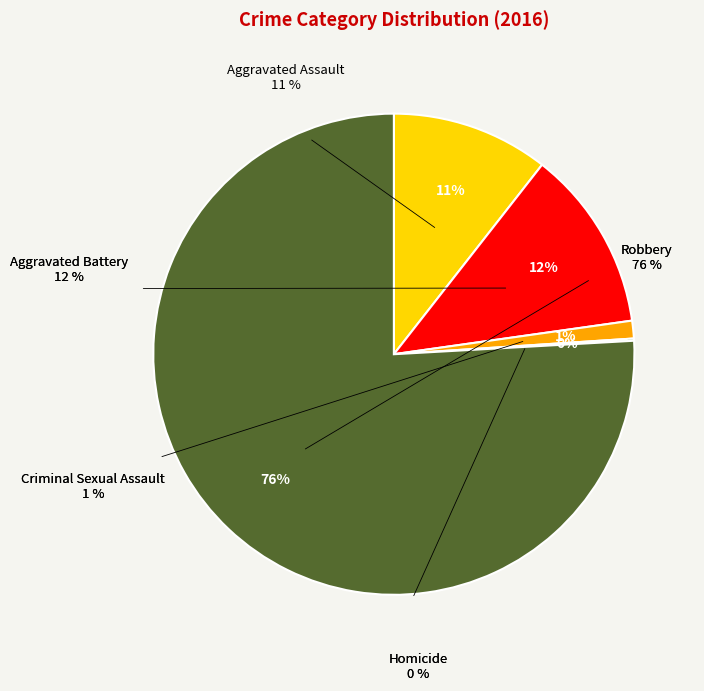

To the nearest percent, what percentage of the pie is Aggravated Battery?

12%